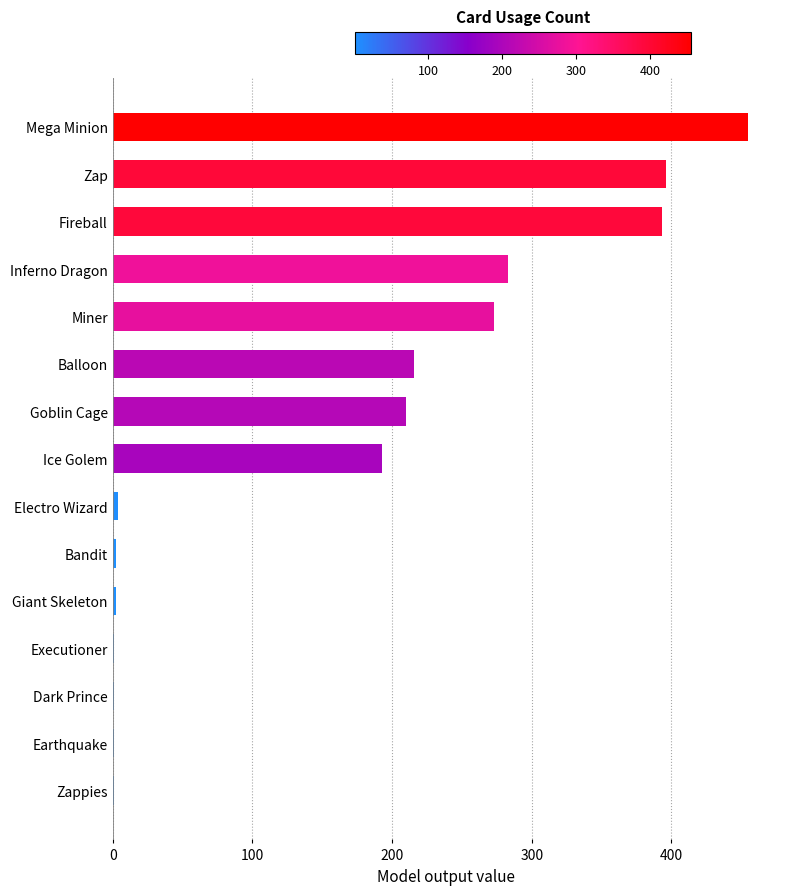

Which has a higher value, Electro Wizard or Goblin Cage?

Goblin Cage